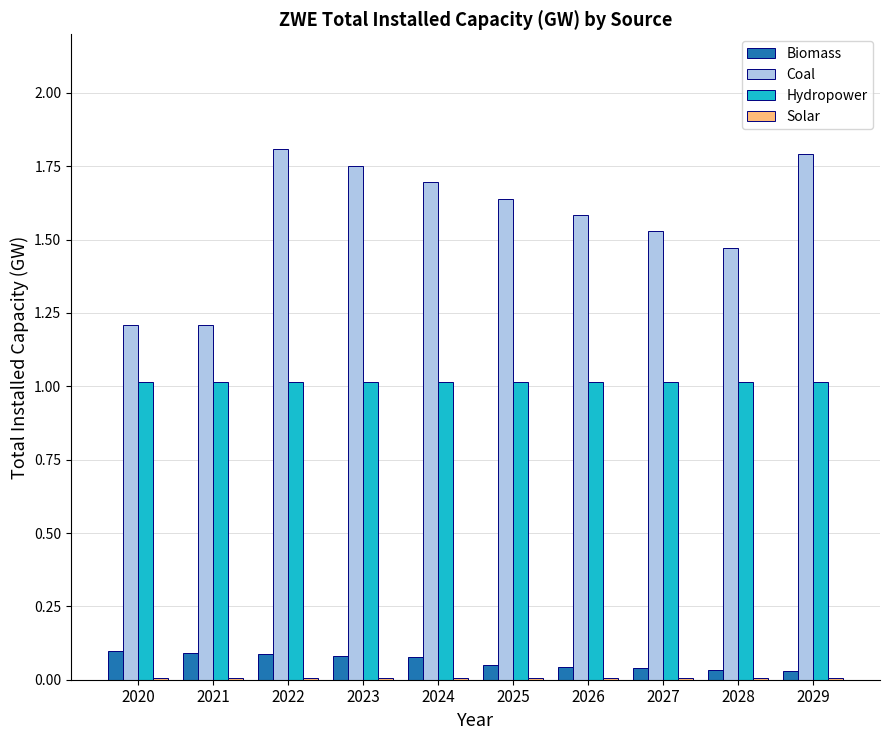

The Hydropower series shows 0.7 at 2028. True or false?

False